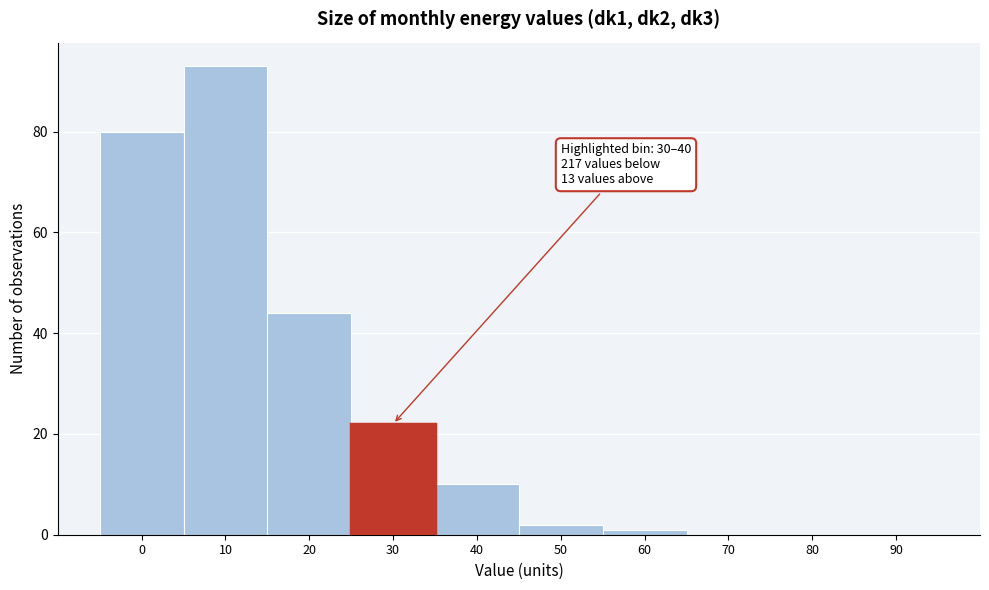

Reading left to right, what are all the values shown in this chart?

0=80	10=93	20=44	30=22	40=10	50=2	60=1	70=0	80=0	90=0